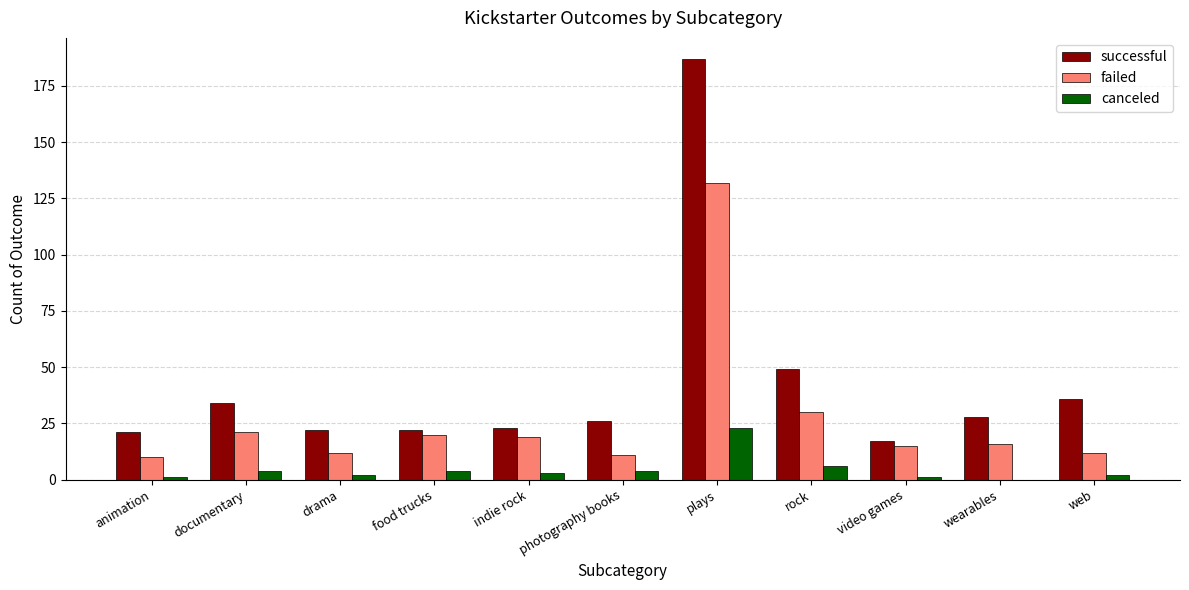

Is it true that successful equals 26 at photography books?

True